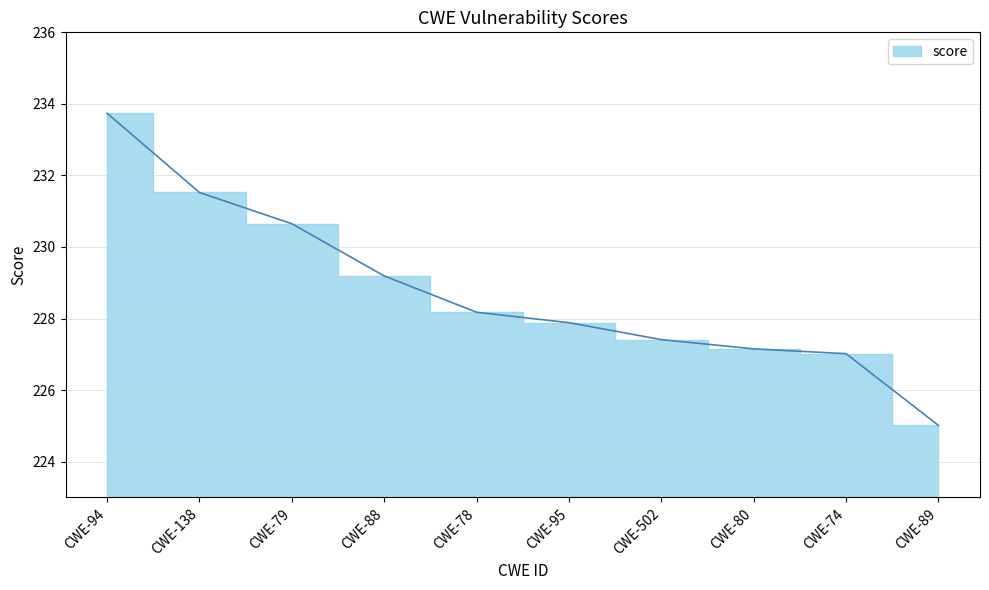

What is the change in value from CWE-78 to CWE-502?

-0.8